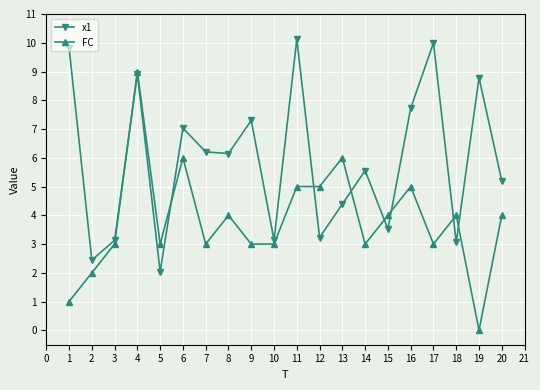

How many lines are shown in the chart?

2